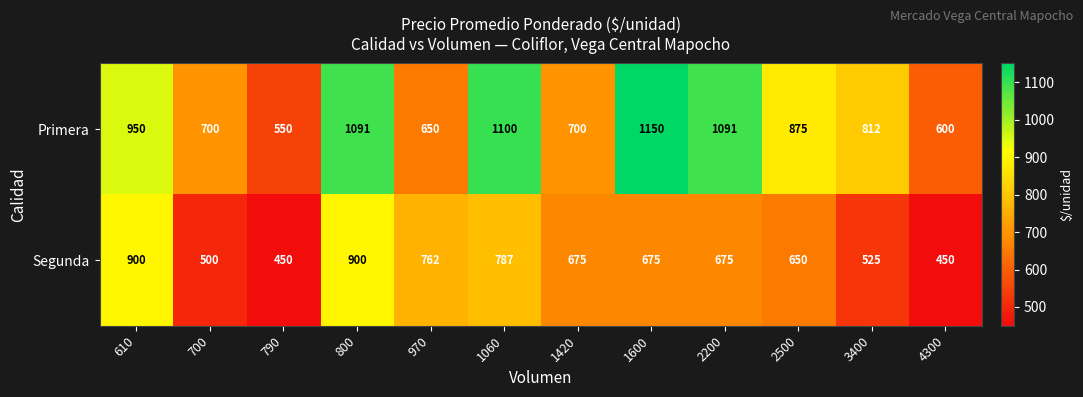

What is the greatest value displayed?

1150